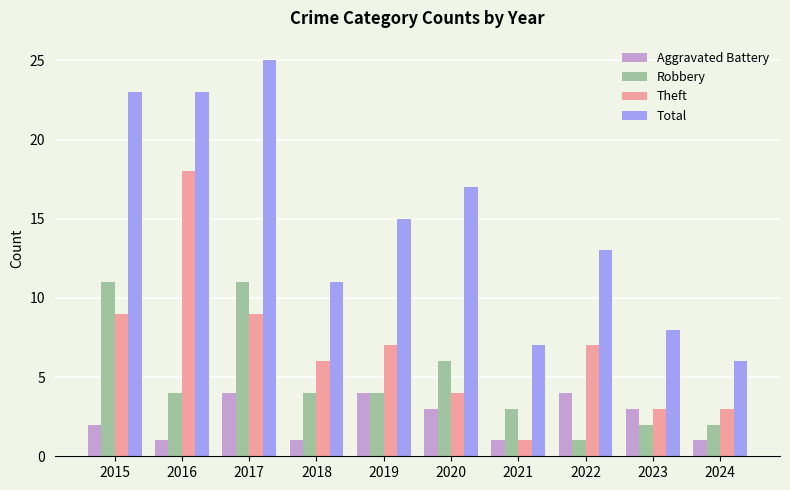

What is the total value across all series at 2023?

16